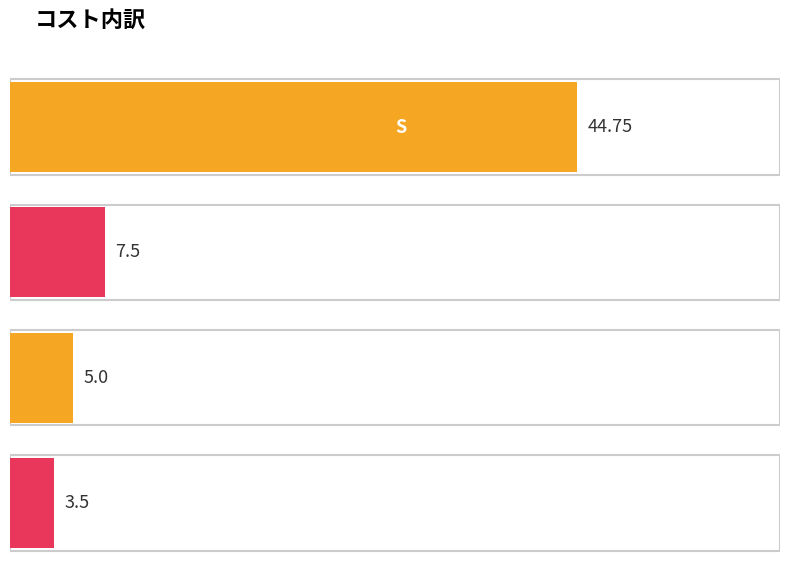

What is the smallest value displayed?

3.5